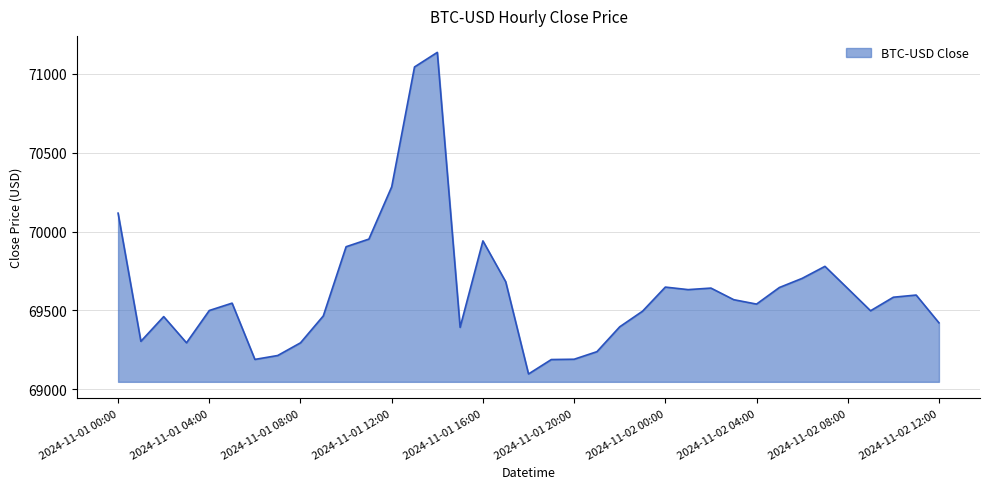

What is the smallest value displayed?

69096.8